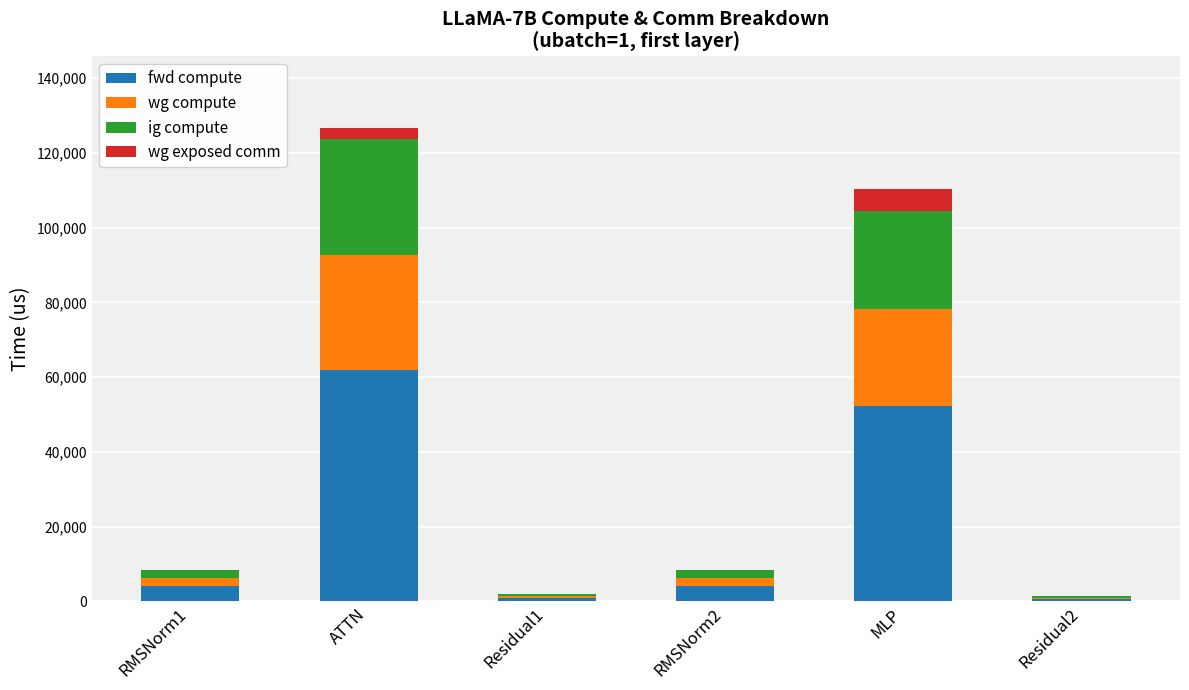

Are the bars grouped side by side (vs. stacked)?

No